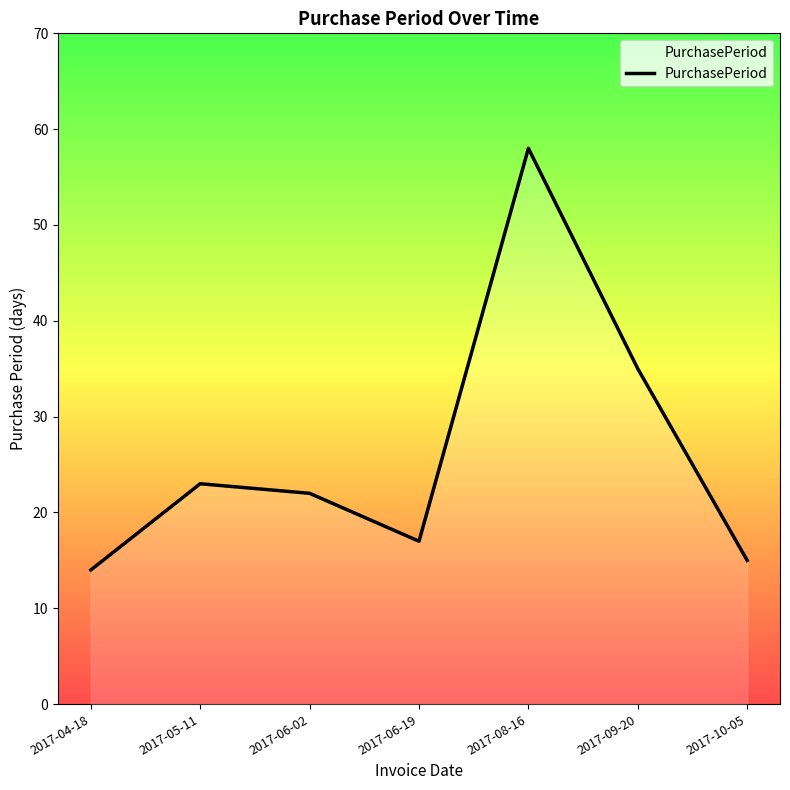

The value at 2017-04-18 is 14. True or false?

True